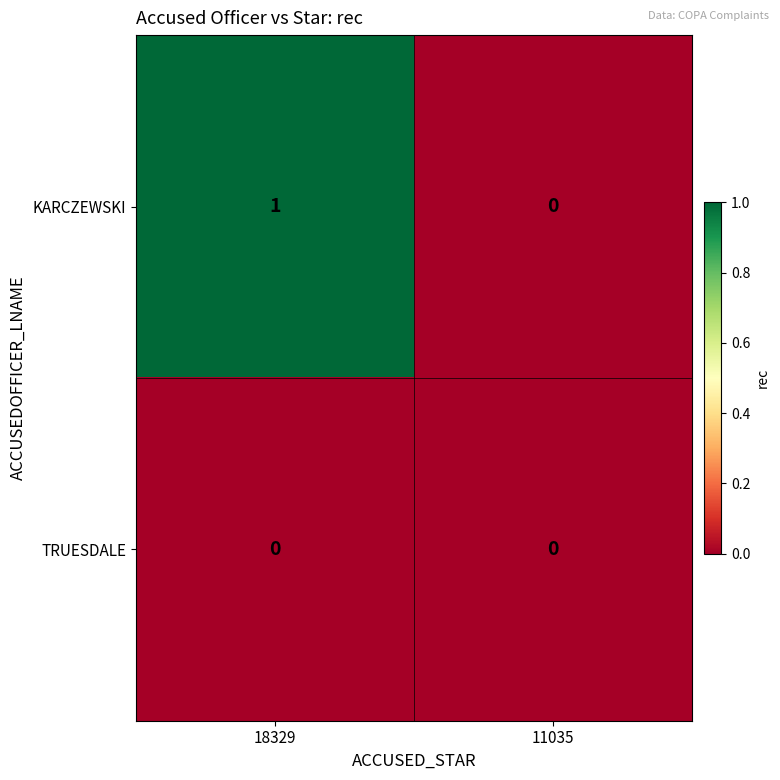

At 18329, list the series in order from smallest to largest.

TRUESDALE, KARCZEWSKI